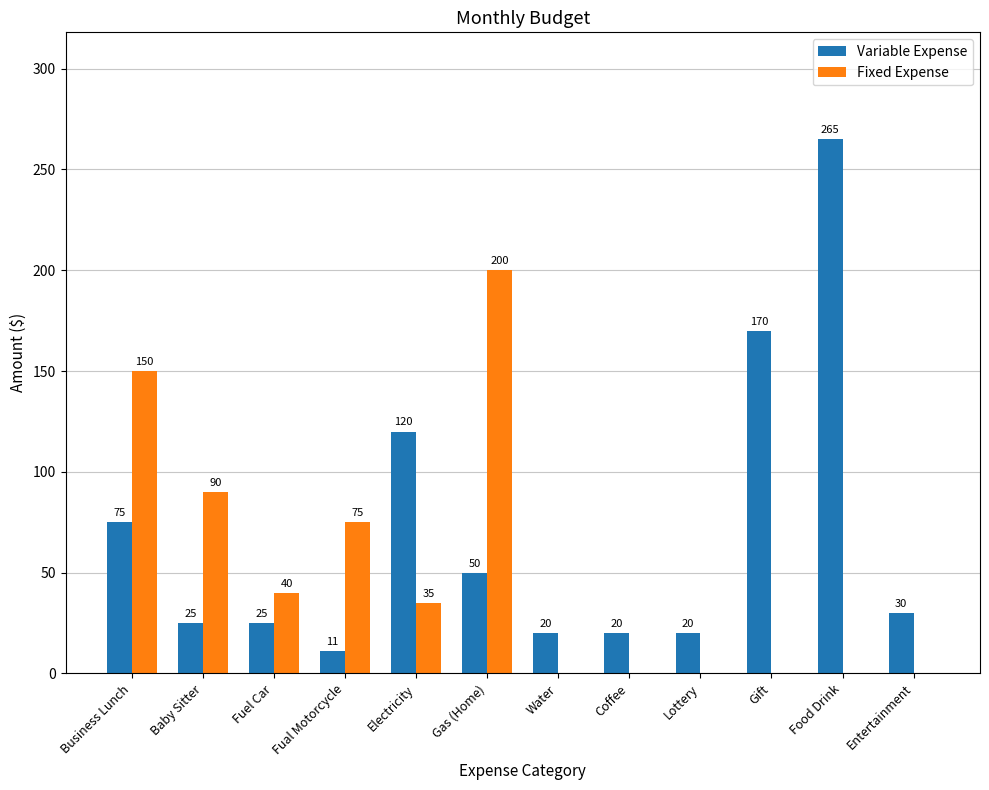

Reading left to right, extract all data points from this chart.

Variable Expense: Business Lunch=75	Baby Sitter=25	Fuel Car=25	Fual Motorcycle=11	Electricity=120	Gas (Home)=50	Water=20	Coffee=20	Lottery=20	Gift=170	Food Drink=265	Entertainment=30
Fixed Expense: Business Lunch=150	Baby Sitter=90	Fuel Car=40	Fual Motorcycle=75	Electricity=35	Gas (Home)=200	Water=0	Coffee=0	Lottery=0	Gift=0	Food Drink=0	Entertainment=0